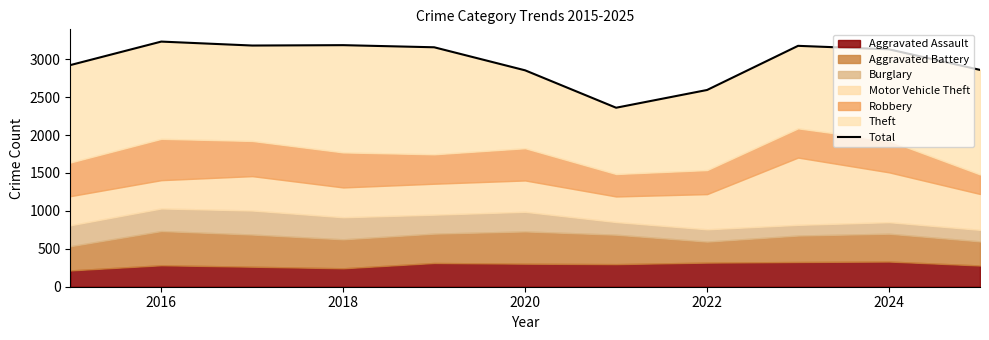

Is it true that the value at 2022 is 2594?

True